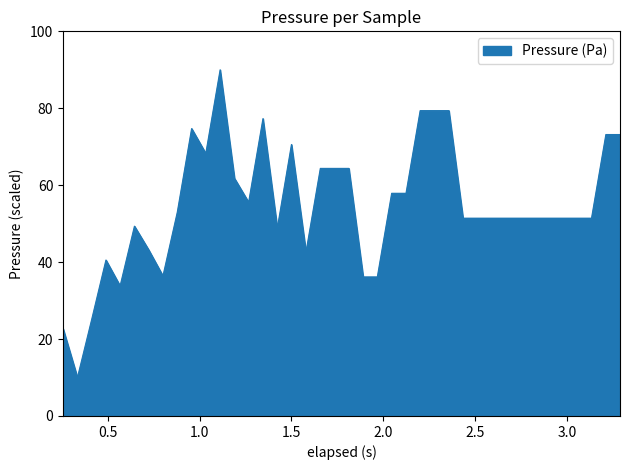

What is the minimum value shown in the chart?

10.0